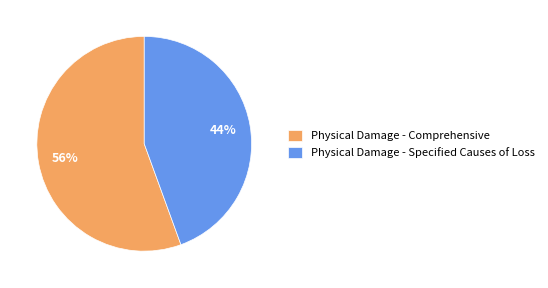

Rank the categories by value from highest to lowest.

Physical Damage - Comprehensive, Physical Damage - Specified Causes of Loss